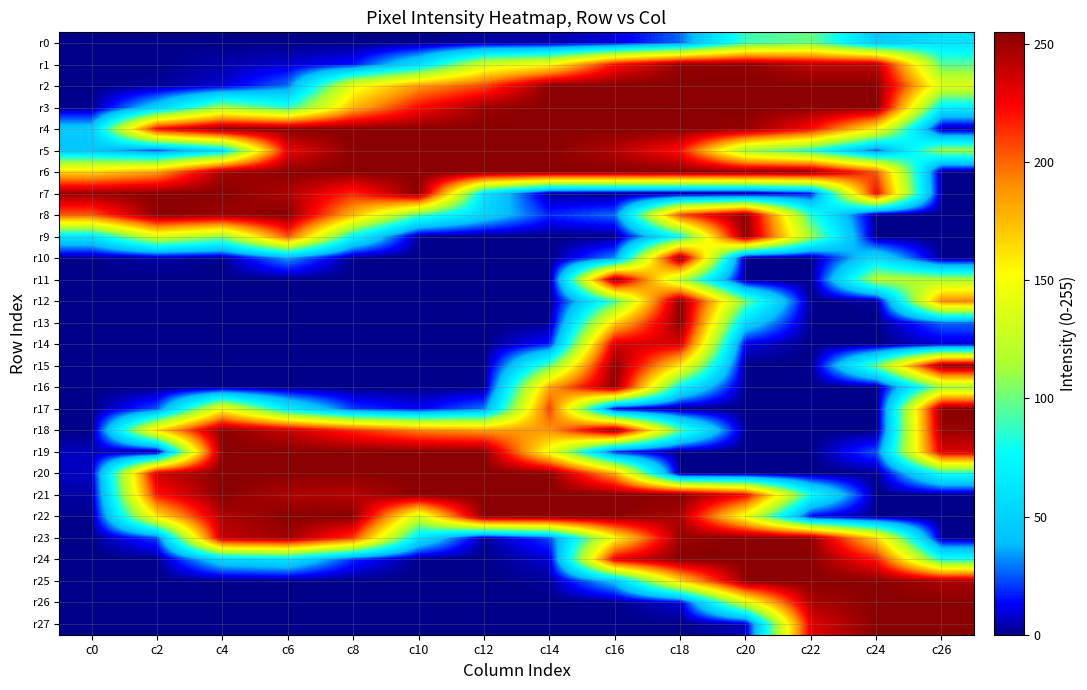

Reading left to right, what are all the values shown in this chart?

r0: c0=0	c2=0	c4=0	c6=0	c8=0	c10=0	c12=3	c14=4	c16=9	c18=27	c20=90	c22=100	c24=46	c26=60
r1: c0=0	c2=0	c4=4	c6=8	c8=15	c10=57	c12=132	c14=150	c16=222	c18=252	c20=253	c22=241	c24=241	c26=96
r2: c0=0	c2=2	c4=8	c6=28	c8=144	c10=186	c12=208	c14=255	c16=255	c18=255	c20=255	c22=255	c24=255	c26=137
r3: c0=1	c2=48	c4=114	c6=85	c8=176	c10=223	c12=250	c14=255	c16=255	c18=255	c20=255	c22=254	c24=255	c26=67
r4: c0=46	c2=225	c4=255	c6=255	c8=255	c10=255	c12=255	c14=255	c16=255	c18=255	c20=252	c22=223	c24=155	c26=3
r5: c0=44	c2=23	c4=58	c6=228	c8=255	c10=255	c12=255	c14=255	c16=244	c18=221	c20=112	c22=84	c24=24	c26=112
r6: c0=167	c2=184	c4=248	c6=254	c8=255	c10=255	c12=255	c14=255	c16=255	c18=255	c20=255	c22=255	c24=204	c26=0
r7: c0=251	c2=255	c4=255	c6=245	c8=215	c10=255	c12=61	c14=2	c16=0	c18=0	c20=0	c22=15	c24=225	c26=0
r8: c0=203	c2=255	c4=250	c6=255	c8=176	c10=93	c12=51	c14=18	c16=27	c18=208	c20=255	c22=85	c24=0	c26=0
r9: c0=61	c2=137	c4=108	c6=205	c8=73	c10=1	c12=0	c14=0	c16=0	c18=77	c20=255	c22=113	c24=0	c26=0
r10: c0=1	c2=3	c4=1	c6=34	c8=0	c10=0	c12=0	c14=0	c16=32	c18=254	c20=0	c22=0	c24=57	c26=0
r11: c0=0	c2=0	c4=0	c6=0	c8=0	c10=0	c12=0	c14=0	c16=255	c18=120	c20=0	c22=0	c24=122	c26=116
r12: c0=0	c2=0	c4=0	c6=0	c8=0	c10=0	c12=0	c14=0	c16=92	c18=255	c20=102	c22=0	c24=2	c26=192
r13: c0=0	c2=0	c4=0	c6=0	c8=0	c10=0	c12=0	c14=1	c16=167	c18=255	c20=53	c22=0	c24=0	c26=27
r14: c0=0	c2=0	c4=0	c6=0	c8=0	c10=0	c12=0	c14=16	c16=236	c18=233	c20=10	c22=0	c24=0	c26=8
r15: c0=0	c2=0	c4=0	c6=0	c8=0	c10=0	c12=0	c14=98	c16=255	c18=159	c20=0	c22=0	c24=100	c26=255
r16: c0=0	c2=0	c4=1	c6=0	c8=0	c10=0	c12=1	c14=183	c16=254	c18=70	c20=0	c22=0	c24=0	c26=113
r17: c0=0	c2=24	c4=149	c6=66	c8=21	c10=12	c12=29	c14=209	c16=8	c18=0	c20=0	c22=0	c24=0	c26=255
r18: c0=0	c2=166	c4=255	c6=239	c8=215	c10=193	c12=185	c14=187	c16=255	c18=95	c20=0	c22=0	c24=0	c26=251
r19: c0=6	c2=0	c4=255	c6=255	c8=255	c10=255	c12=255	c14=146	c16=16	c18=0	c20=0	c22=0	c24=24	c26=234
r20: c0=7	c2=238	c4=255	c6=255	c8=255	c10=255	c12=255	c14=255	c16=181	c18=1	c20=0	c22=0	c24=1	c26=81
r21: c0=3	c2=220	c4=255	c6=245	c8=243	c10=255	c12=255	c14=255	c16=255	c18=255	c20=226	c22=79	c24=0	c26=1
r22: c0=1	c2=159	c4=245	c6=255	c8=255	c10=132	c12=255	c14=255	c16=255	c18=246	c20=144	c22=12	c24=0	c26=0
r23: c0=0	c2=22	c4=240	c6=249	c8=210	c10=61	c12=2	c14=22	c16=152	c18=251	c20=255	c22=253	c24=166	c26=1
r24: c0=0	c2=0	c4=52	c6=60	c8=18	c10=0	c12=0	c14=8	c16=230	c18=255	c20=255	c22=255	c24=219	c26=82
r25: c0=0	c2=0	c4=0	c6=0	c8=0	c10=0	c12=0	c14=2	c16=43	c18=166	c20=254	c22=255	c24=255	c26=246
r26: c0=0	c2=0	c4=0	c6=0	c8=0	c10=0	c12=0	c14=0	c16=0	c18=9	c20=136	c22=246	c24=255	c26=255
r27: c0=0	c2=0	c4=0	c6=0	c8=0	c10=0	c12=0	c14=0	c16=0	c18=0	c20=6	c22=232	c24=255	c26=255